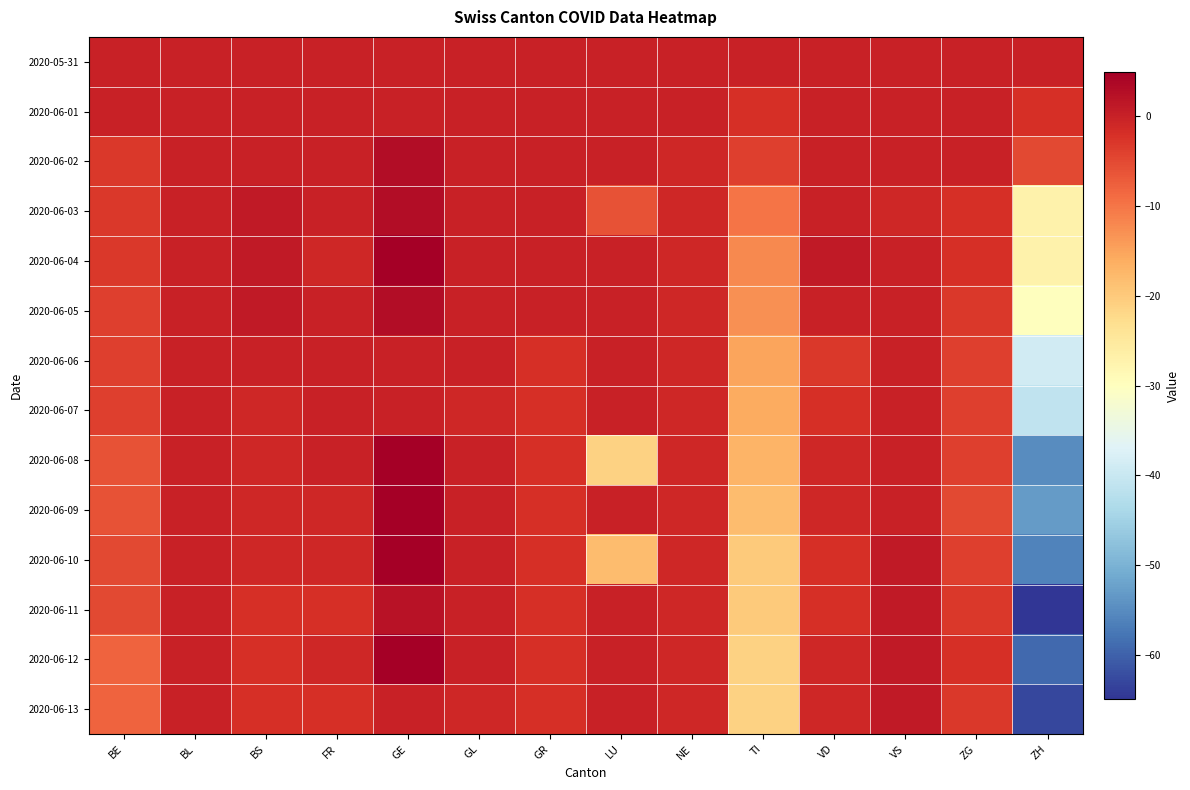

Rank the series at GR from lowest to highest value.

2020-06-06, 2020-06-07, 2020-06-08, 2020-06-09, 2020-06-10, 2020-06-11, 2020-06-12, 2020-06-13, 2020-05-31, 2020-06-01, 2020-06-02, 2020-06-03, 2020-06-04, 2020-06-05